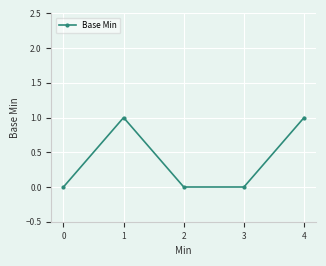

True or false: there are more than 0 points higher than both neighbors.

True